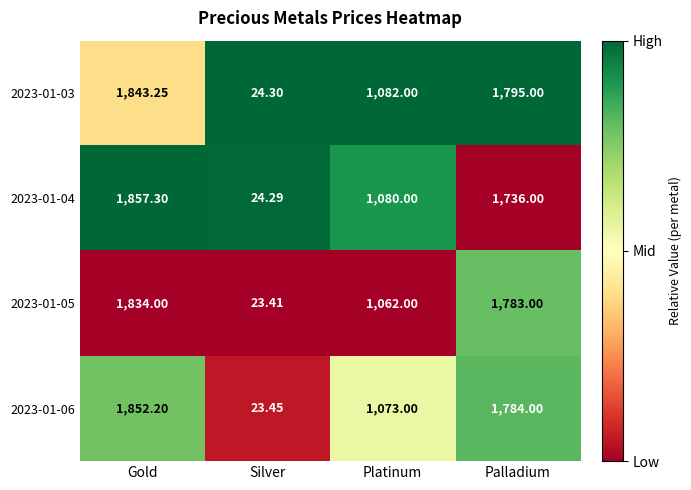

Is the value of 2023-01-03 at Gold greater than the value of 2023-01-05 at Silver?

Yes